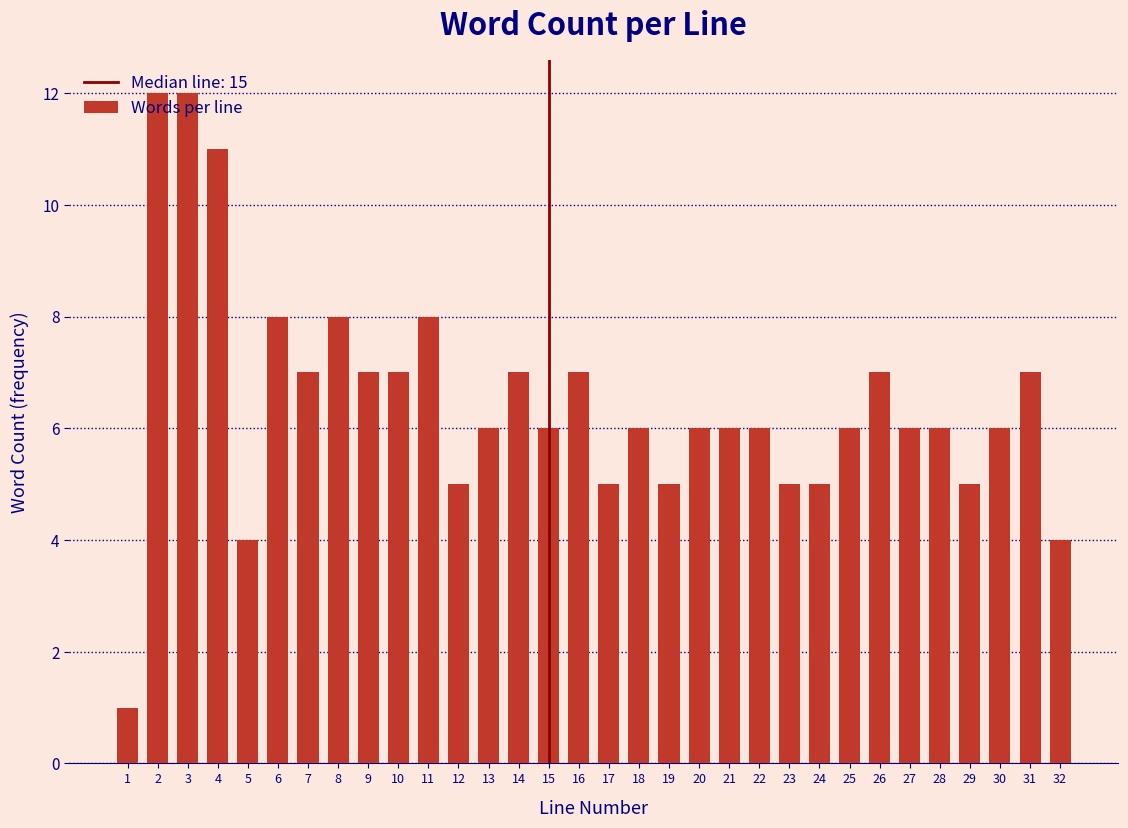

What is the greatest value displayed?

12